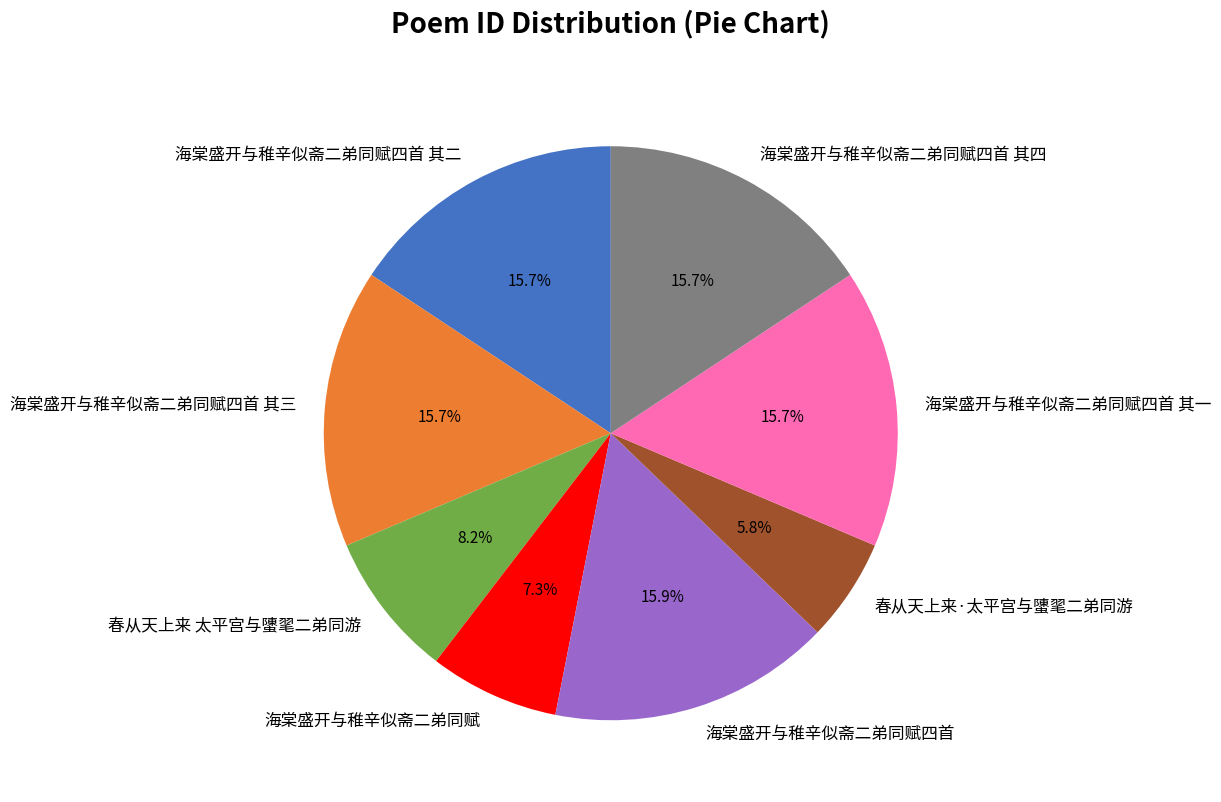

What is the ratio of the value at 春从天上来·太平宫与螴毣二弟同游 to the value at 海棠盛开与稚辛似斋二弟同赋四首?

0.4